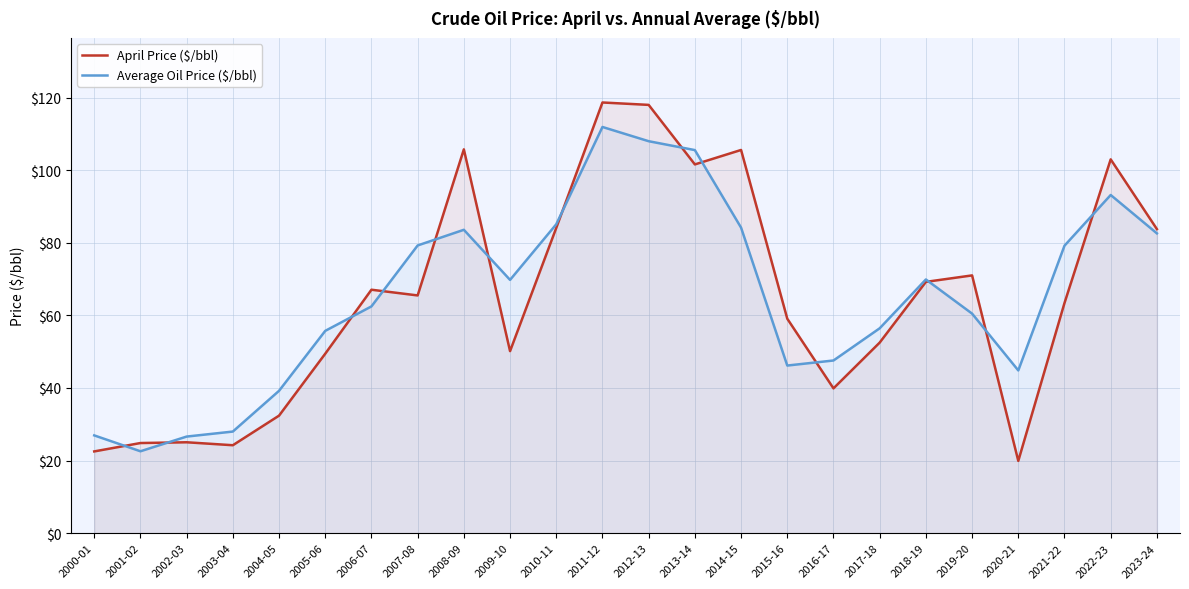

Does the chart have visible grid lines?

Yes